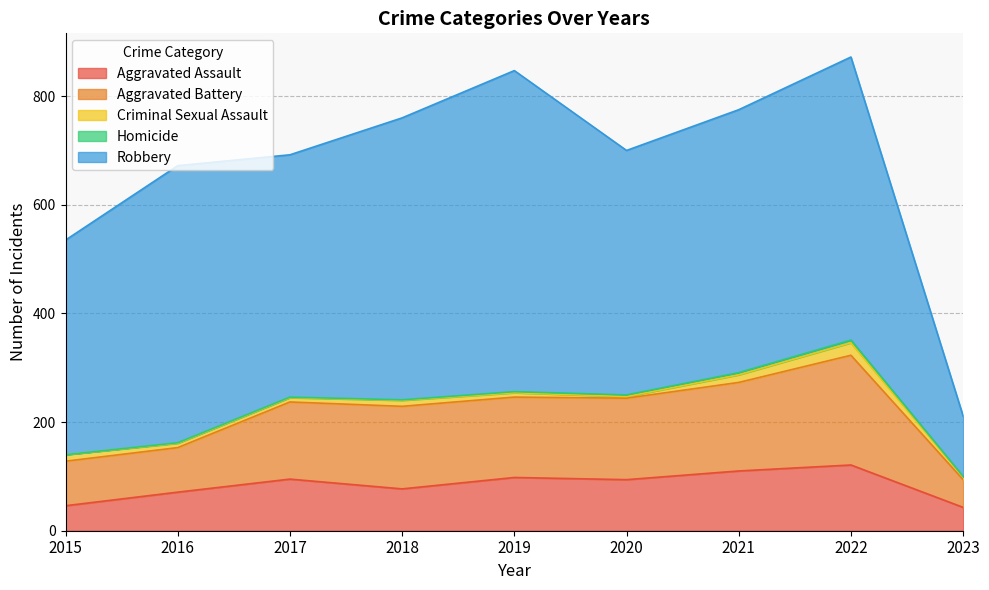

True or false: Aggravated Assault and Robbery cross at least once.

False